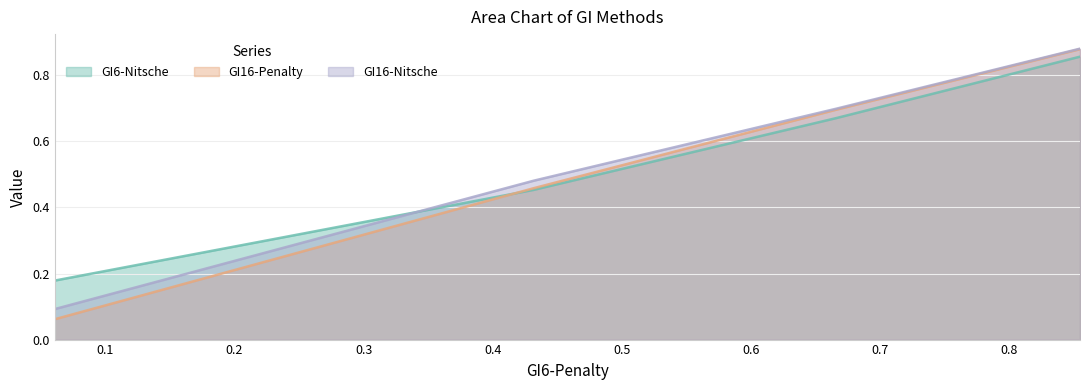

Does the chart display data point markers on the line(s)?

No